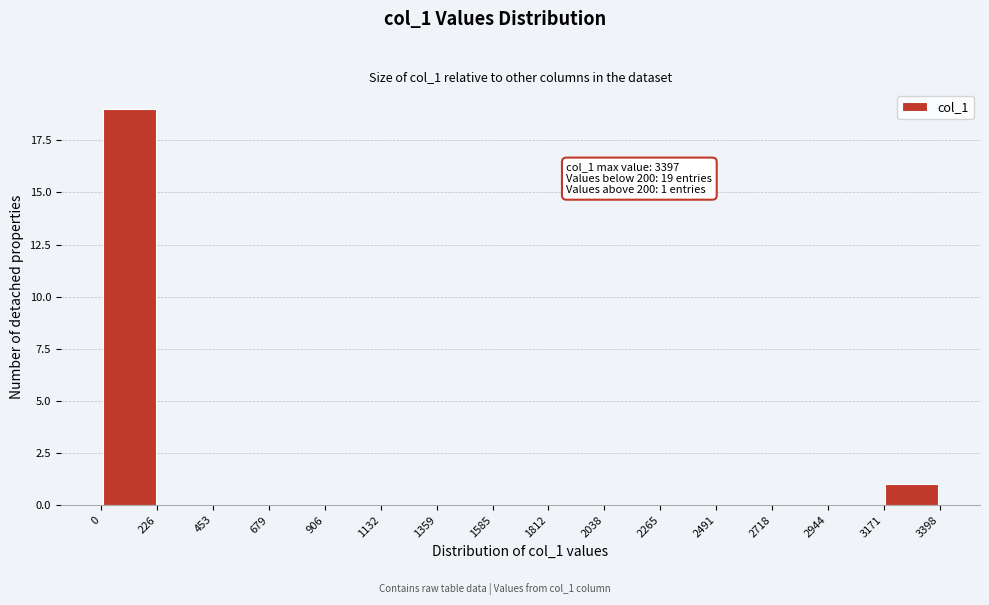

Which range on the x-axis has the tallest bar?

0 to 226